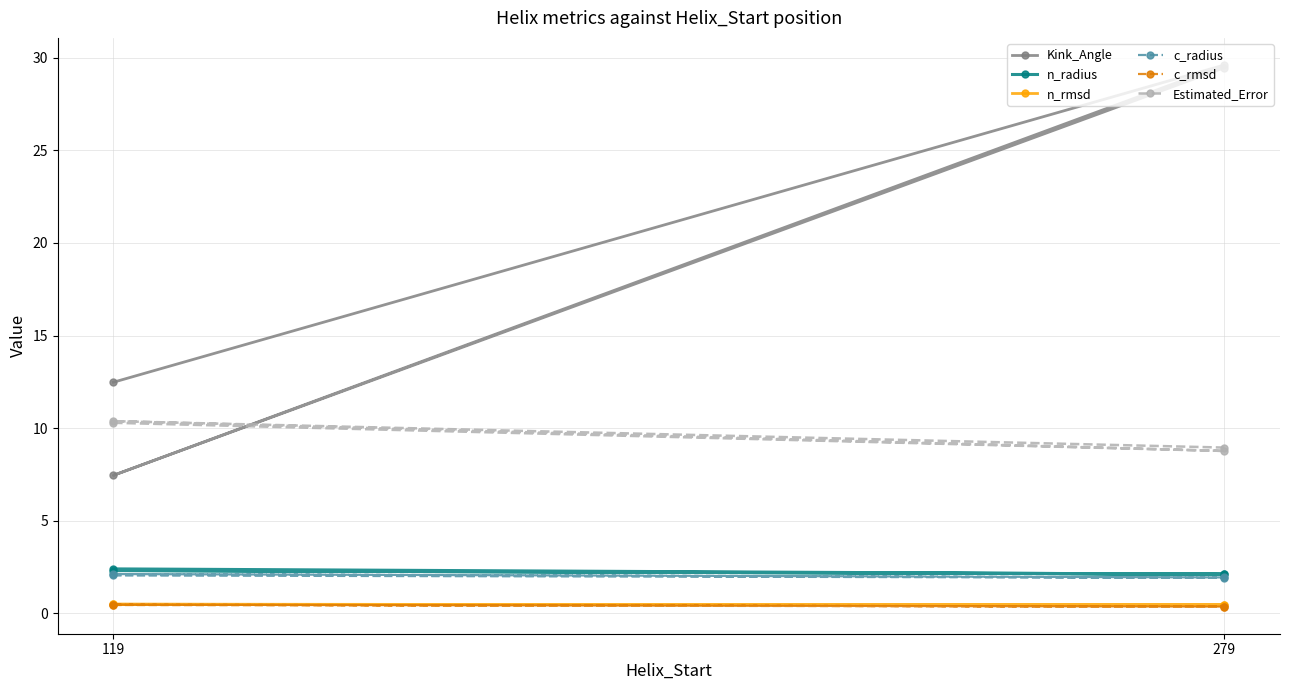

Which series changed the most between 119 and 2?

Kink_Angle